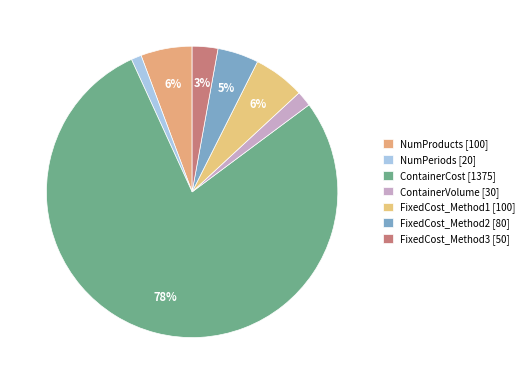

Count the number of slices in the pie.

7